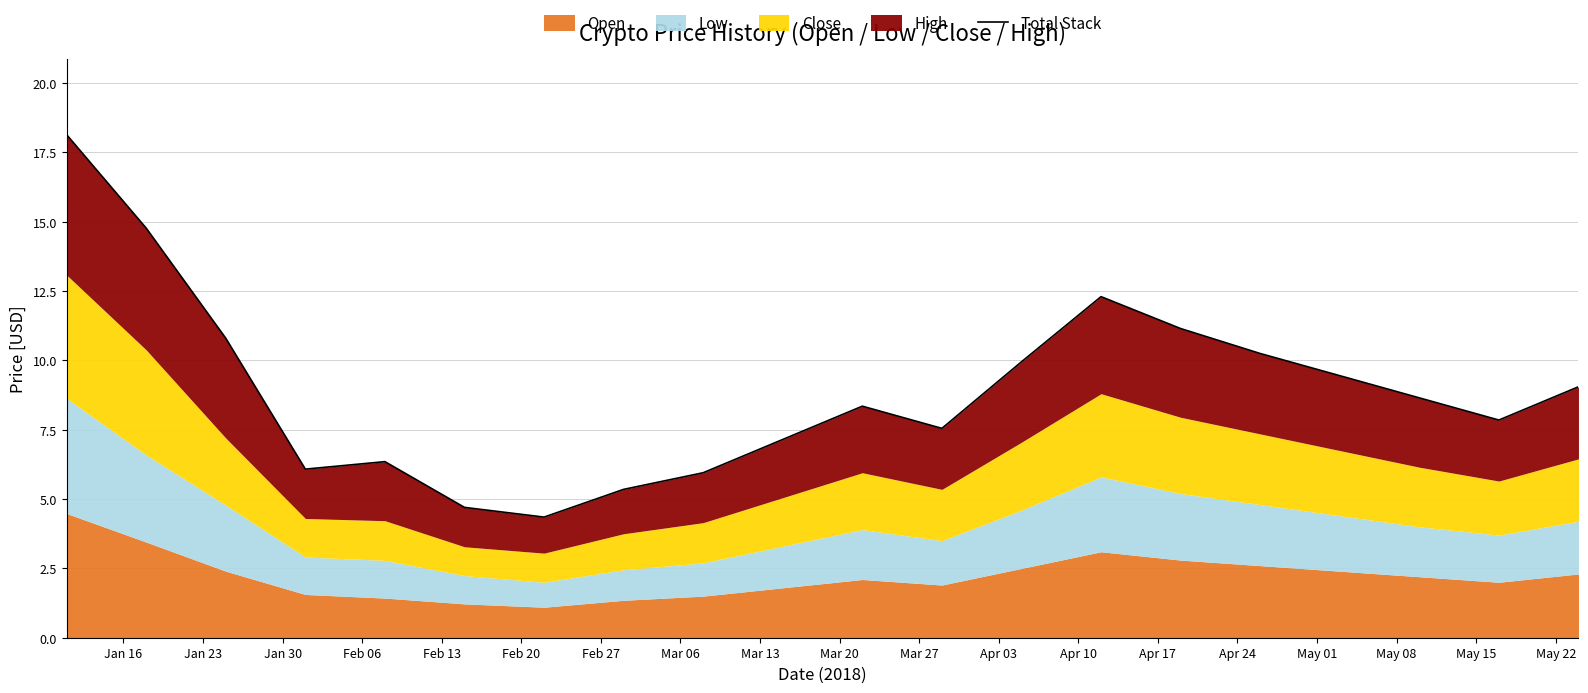

True or false: the data shows 14.5 at Apr 10.

False